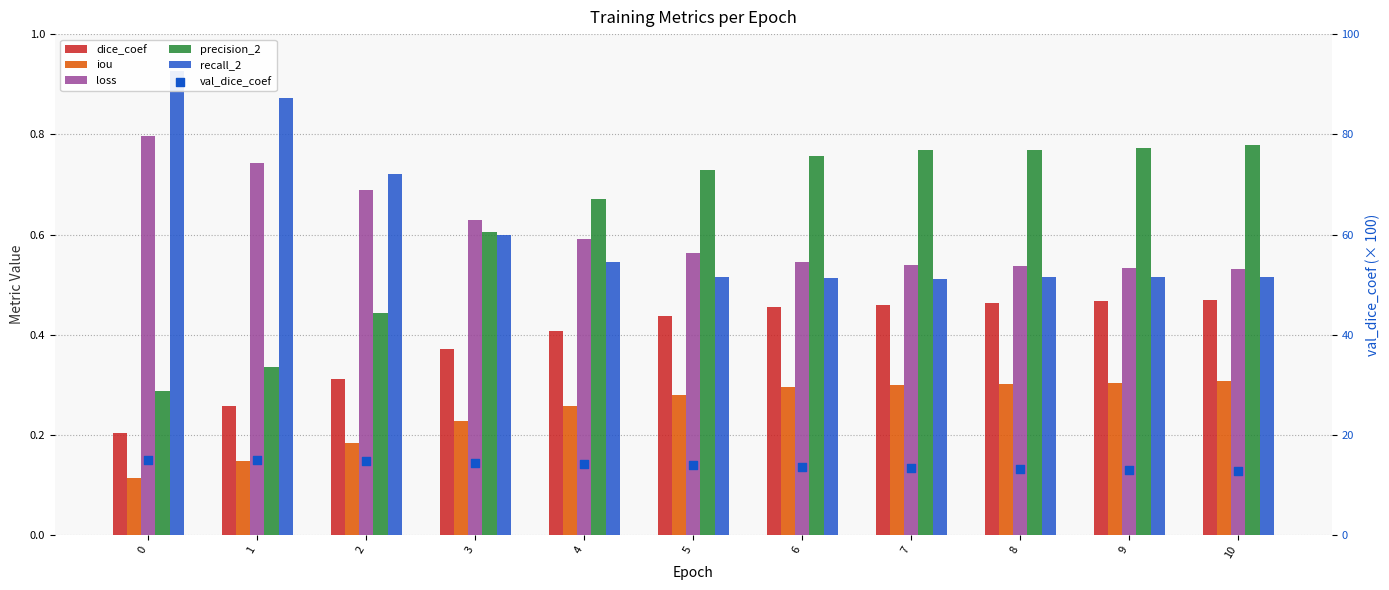

Is the value of val_dice_coef at 2 greater than the value of recall_2 at 4?

Yes